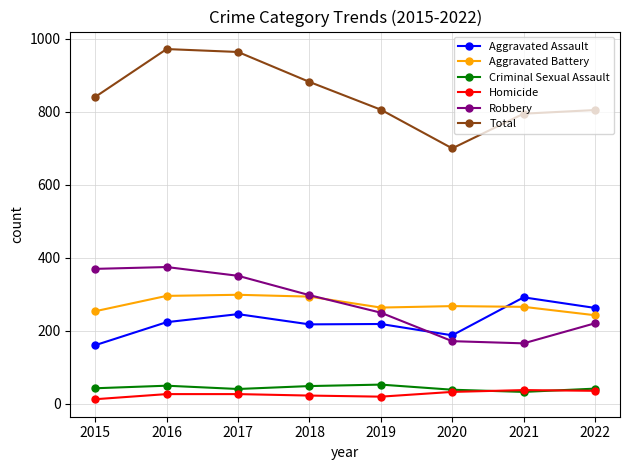

What is the value of the Total point at the 1st from the left?

841